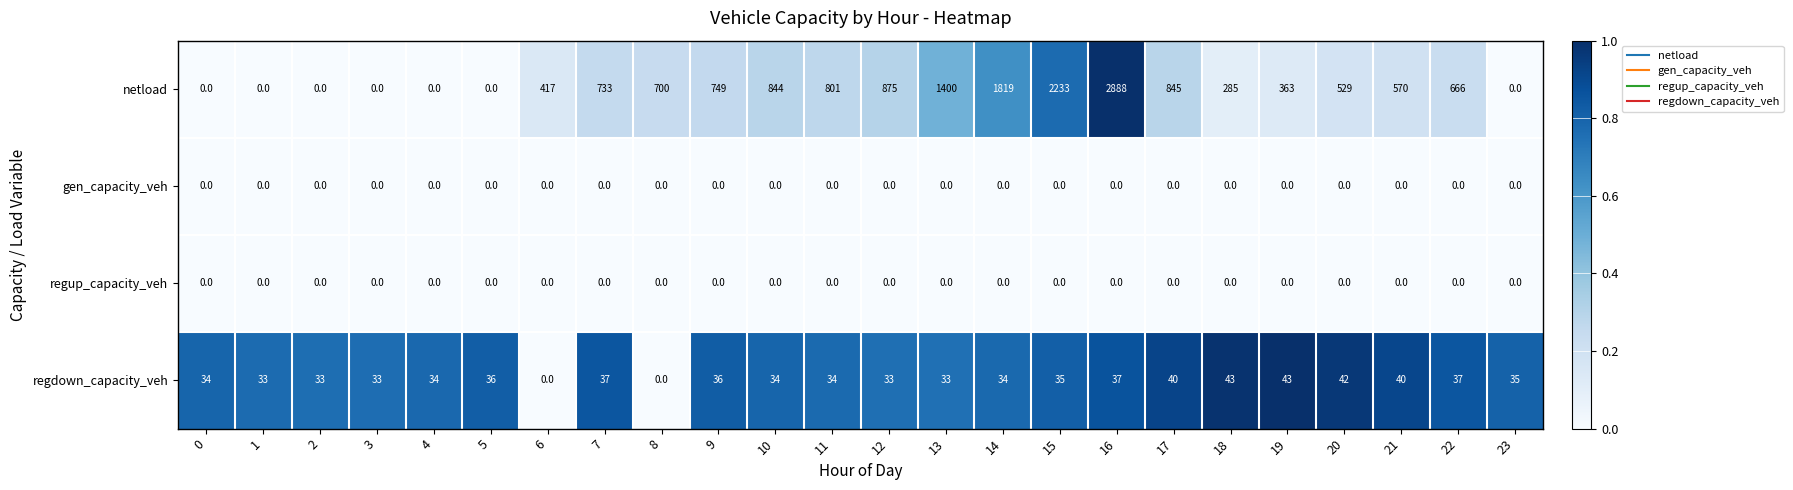

Which category has the highest value in the netload series?

16